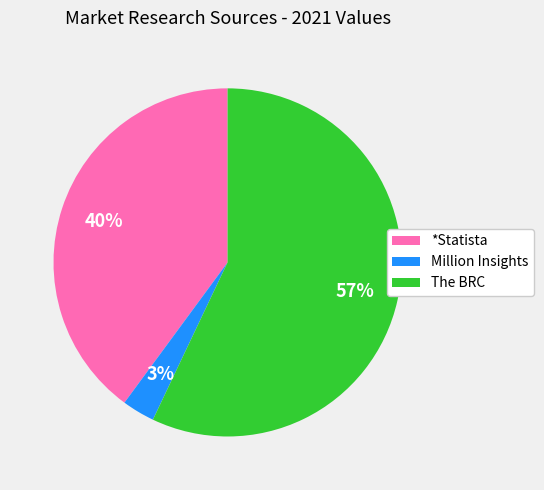

To the nearest percent, what portion does The BRC represent?

57%